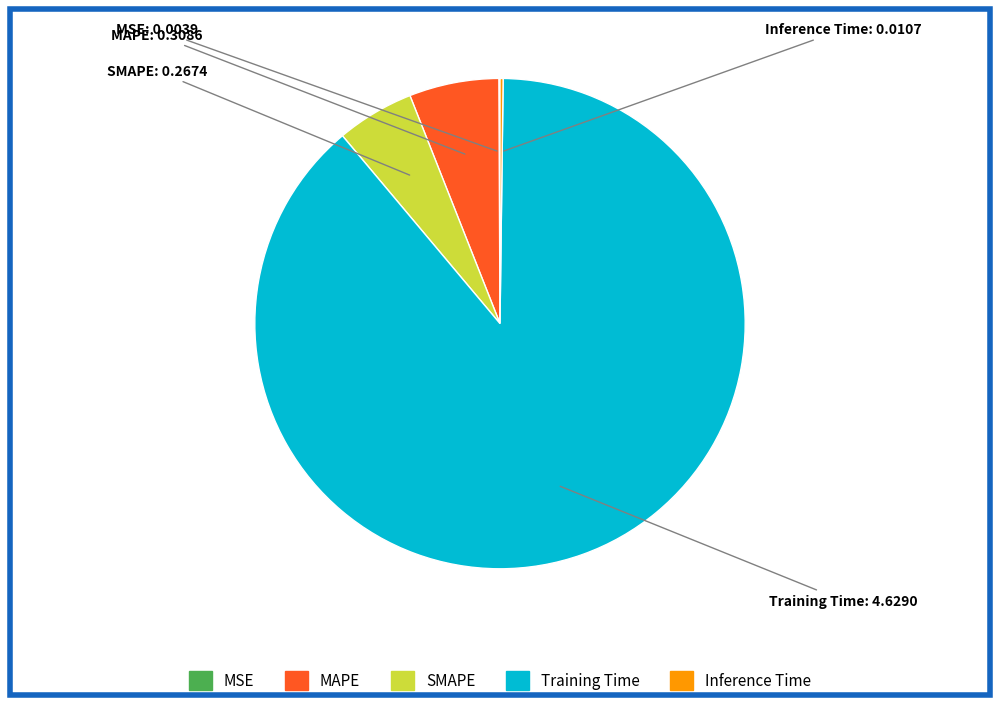

Which slice is the largest?

Training Time